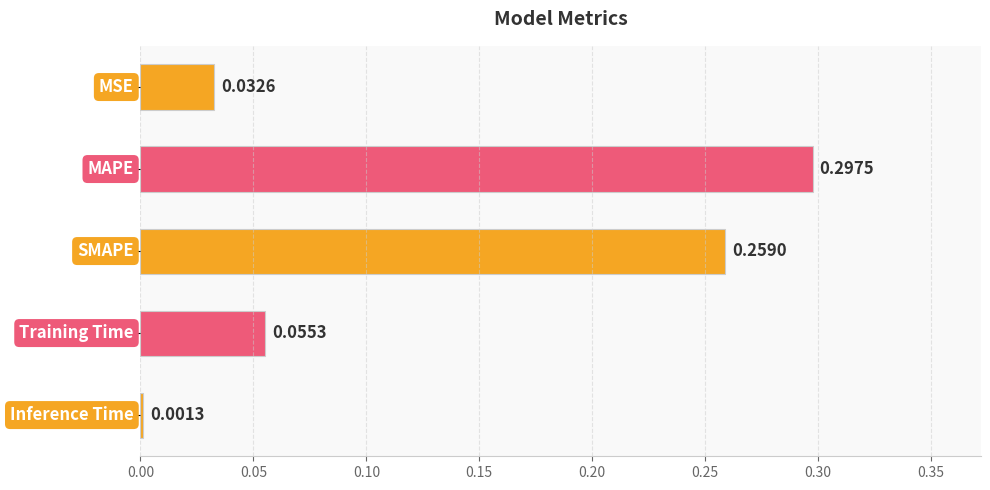

What is the sum of all values?

0.6